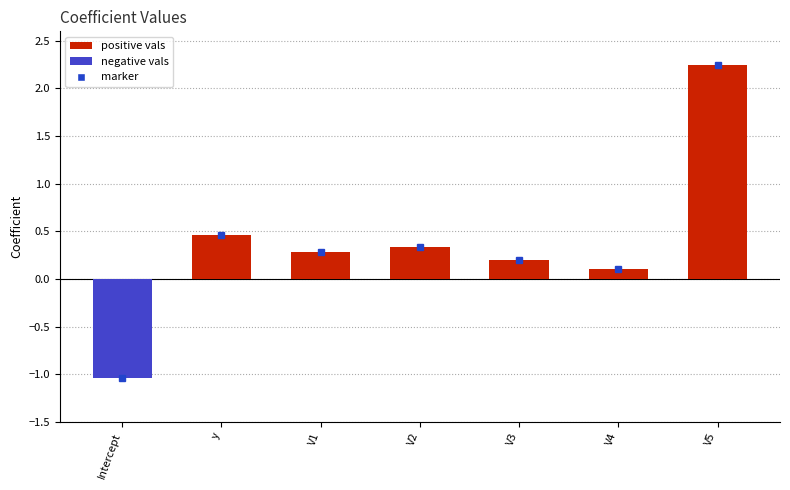

How many bars are there in total?

7